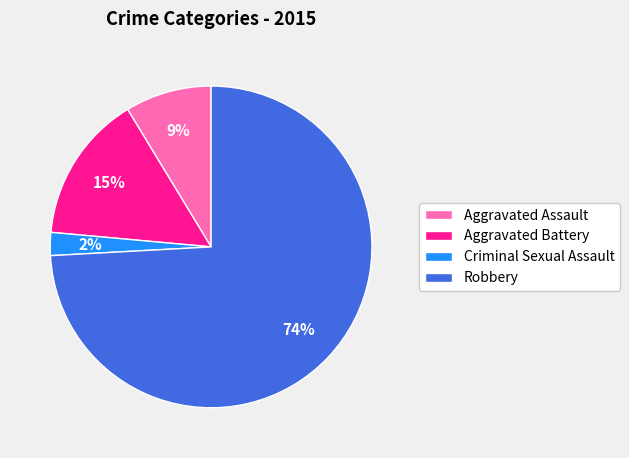

How many slices are in this pie chart?

4